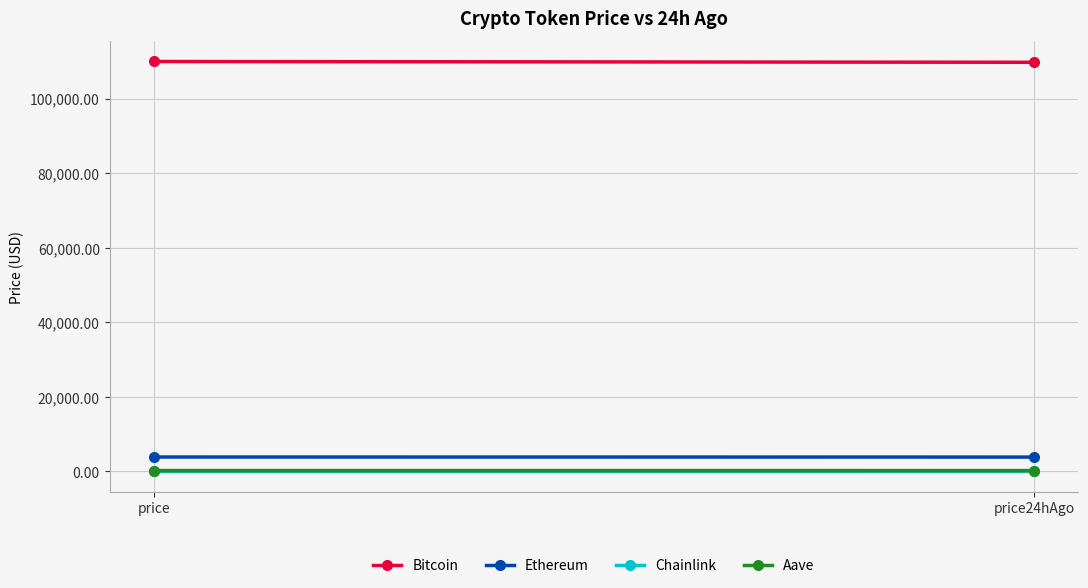

List the labels in order of Chainlink value, largest first.

price24hAgo, price